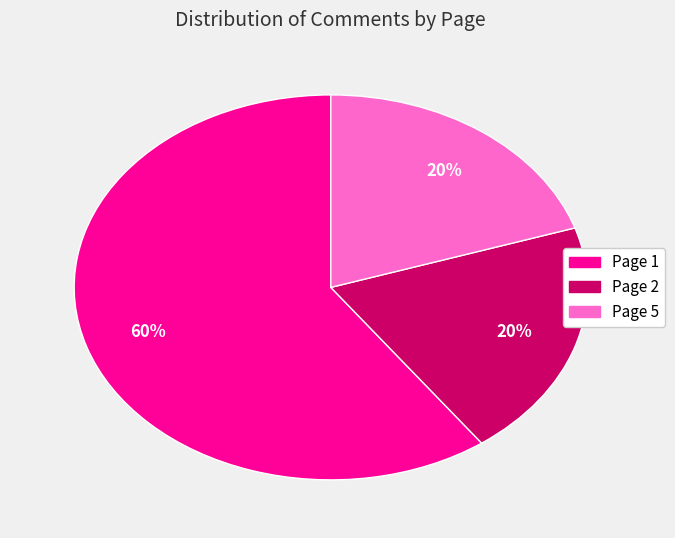

What percentage is the Page 1 slice, to the nearest percent?

60%